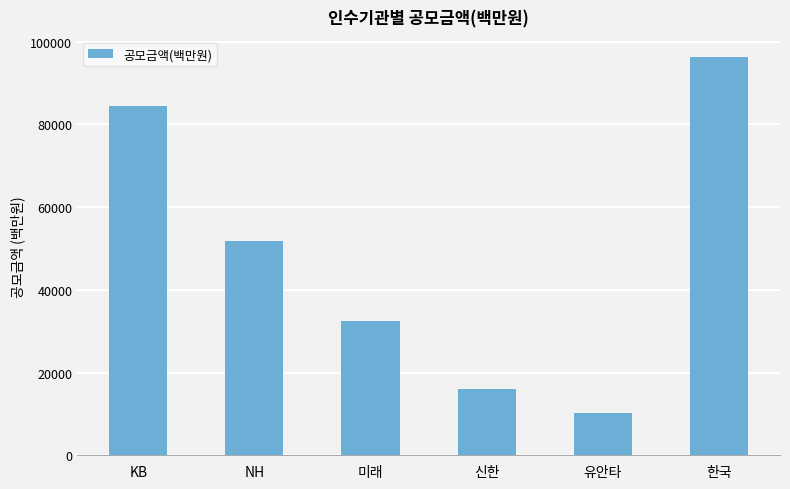

What is the value of the 3rd bar from the left?

32500